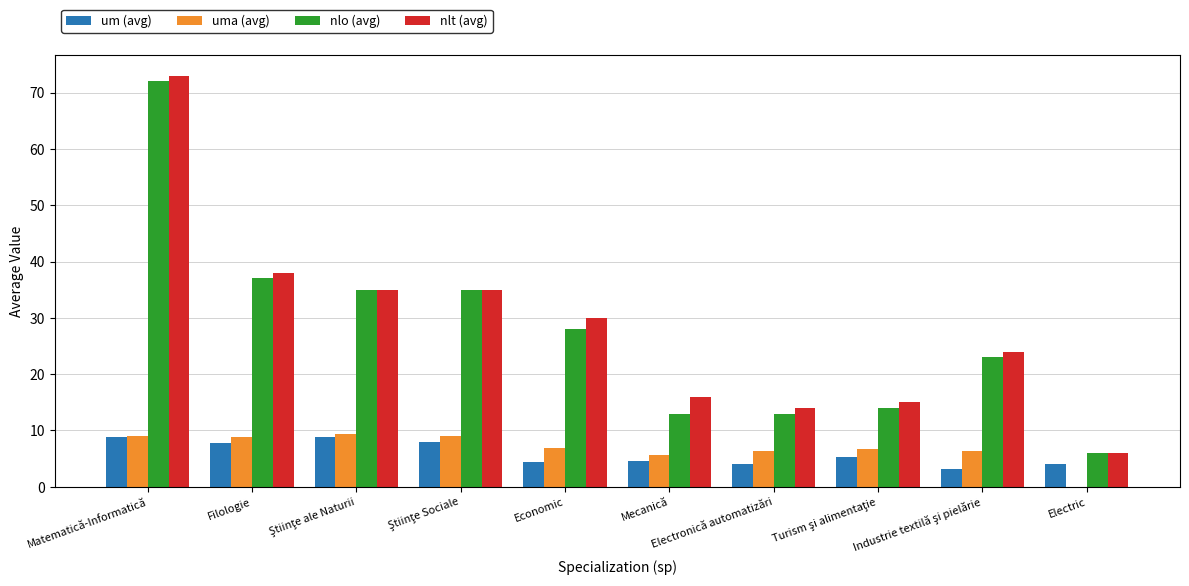

The value of nlt (avg) at Economic is 30.0. True or false?

True